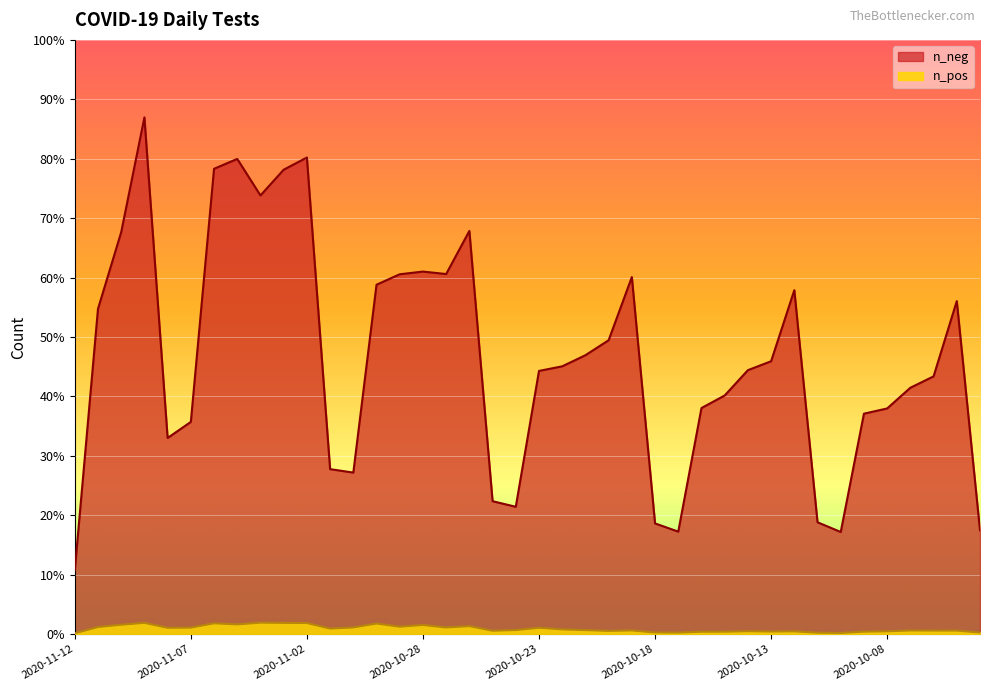

Which series changed the most between 2020-11-01 and 2020-10-08?

n_neg